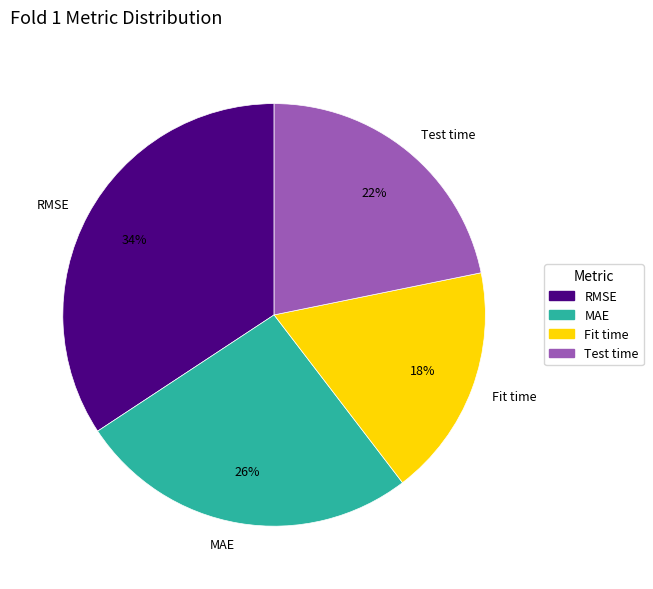

To the nearest percent, what is the difference between the MAE and Fit time slice percentages?

8%